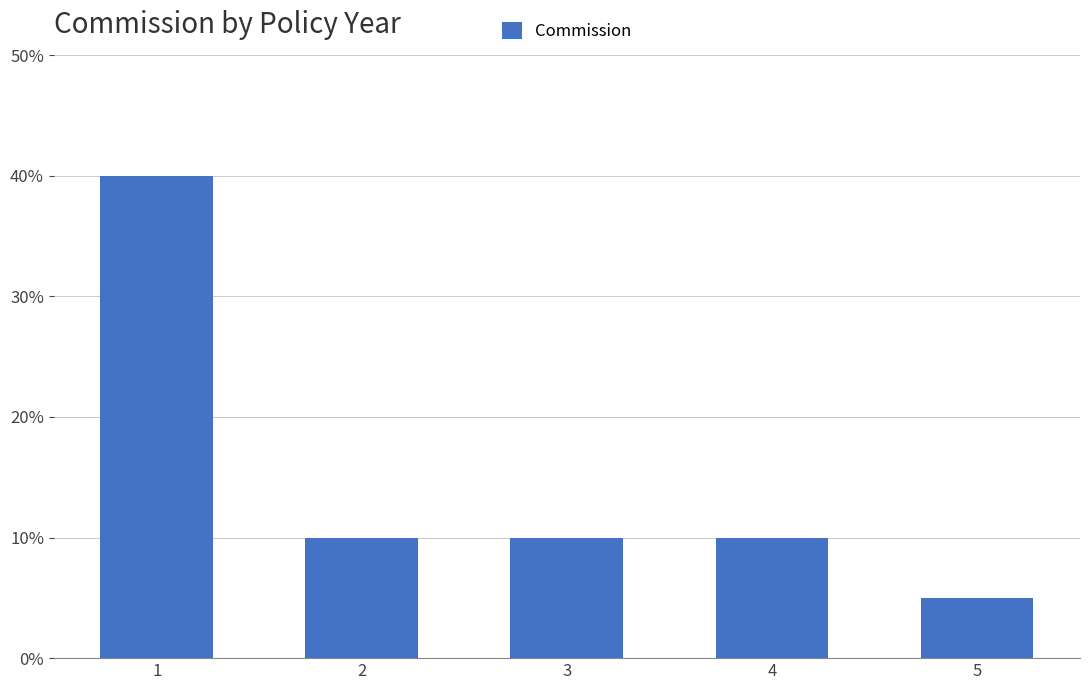

Reading left to right, extract all data points from this chart.

1=0.4	2=0.1	3=0.1	4=0.1	5=0.1